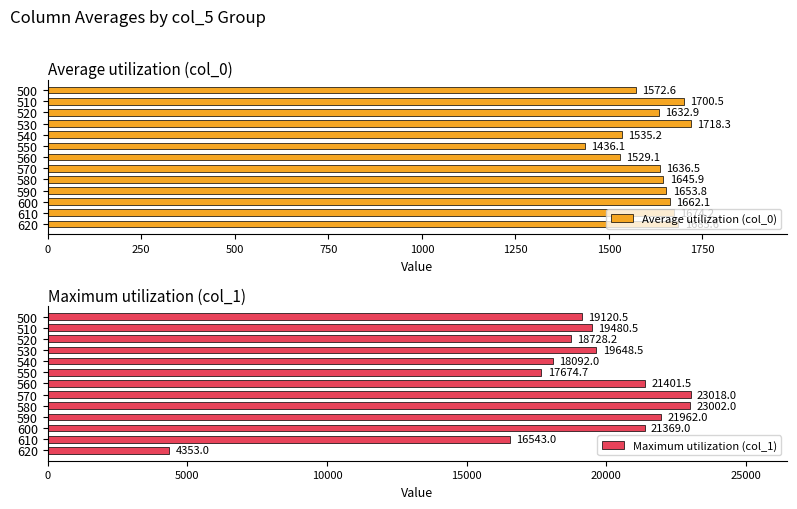

Are the bars grouped side by side (vs. stacked)?

Yes